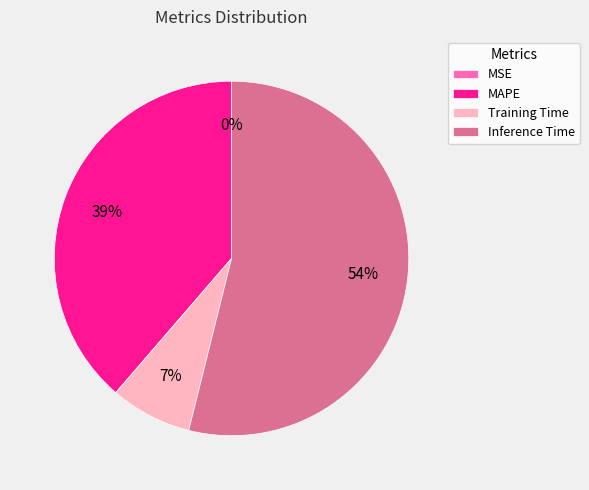

True or false: Inference Time accounts for 54% of the total.

True